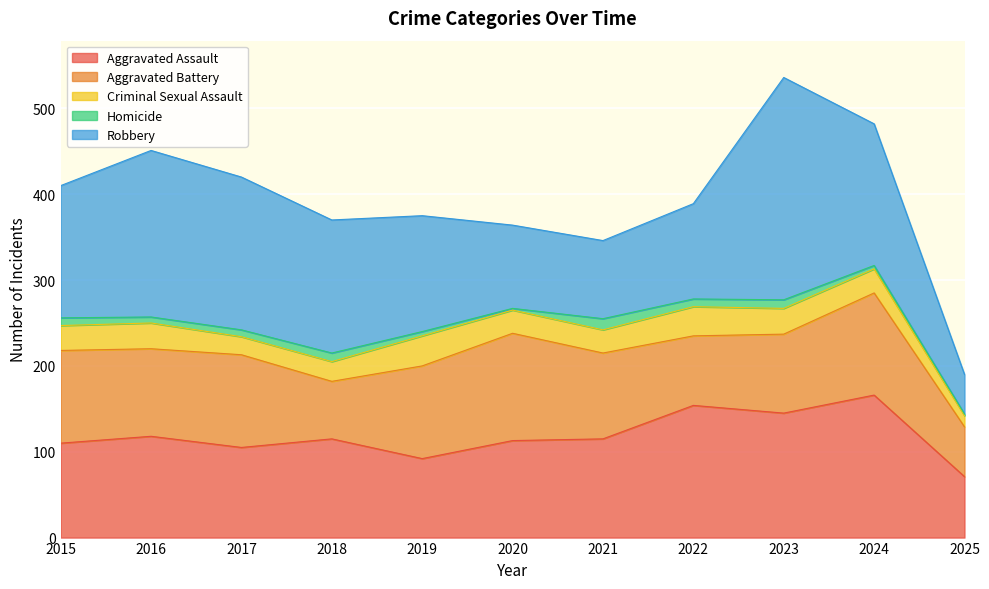

At which label does Criminal Sexual Assault reach its minimum?

2025